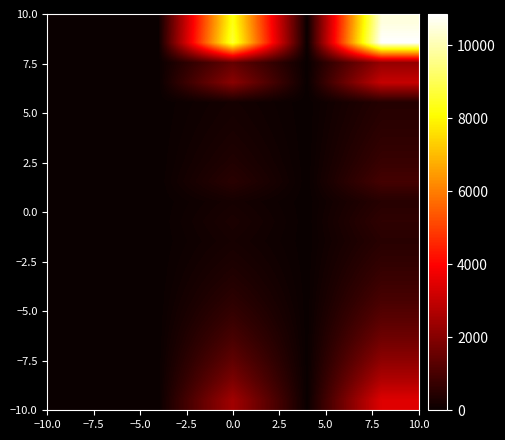

Count the number of categories in the chart.

5